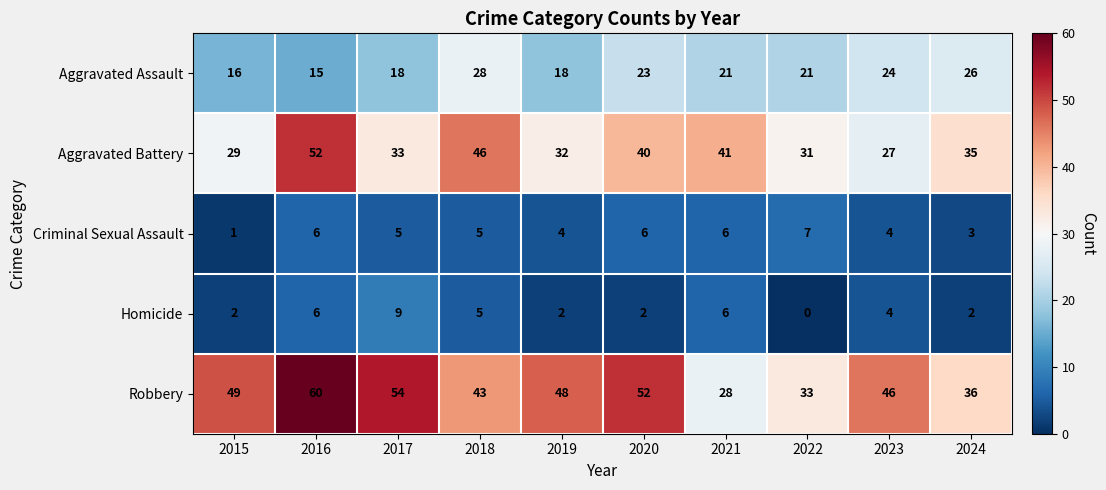

At which label does Homicide first exceed 4?

2016